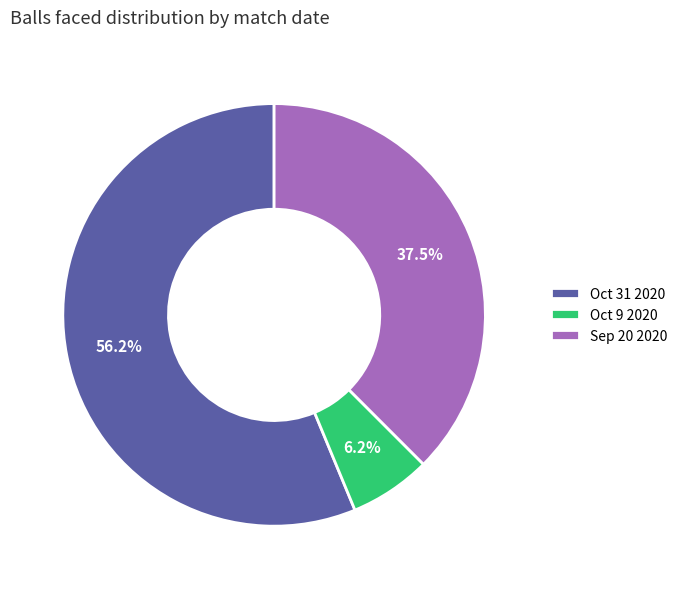

Is it true that Sep 20 2020 is 29% of the pie?

False